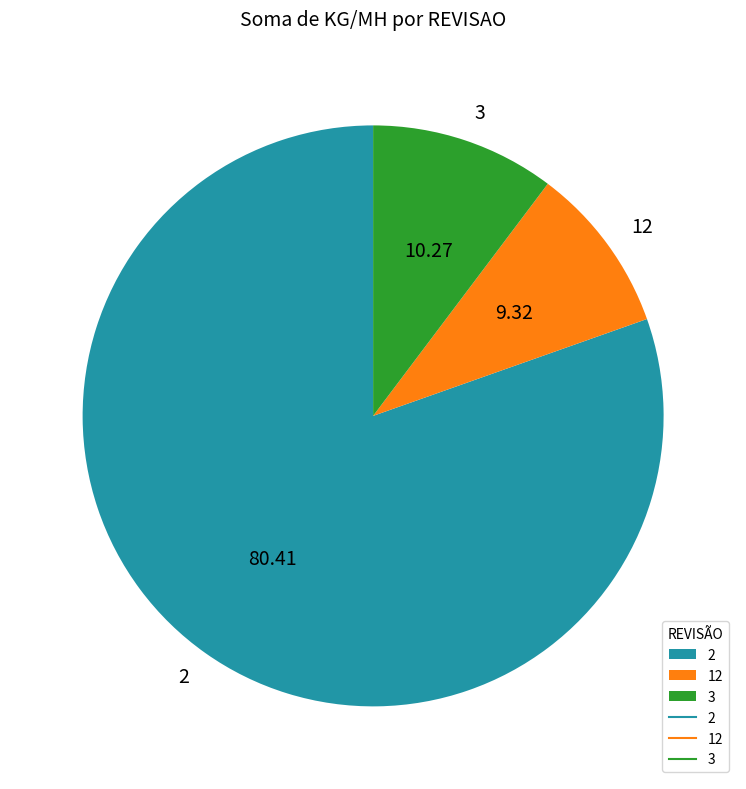

How many segments does this pie chart have?

3